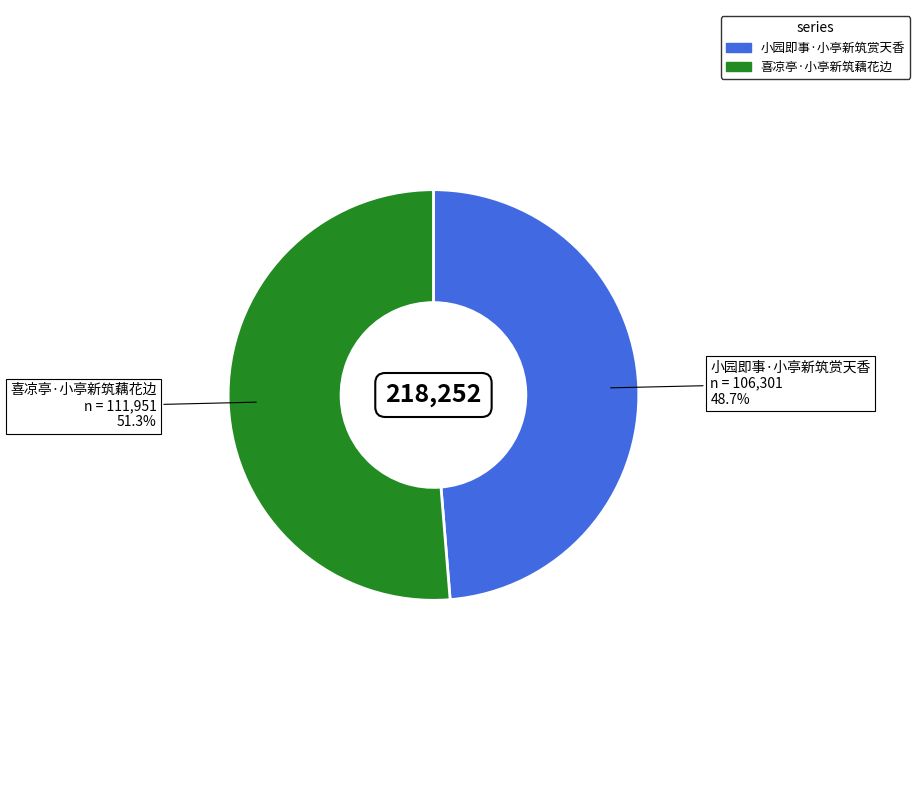

Which slice represents more than half of the pie?

喜凉亭·小亭新筑藕花边